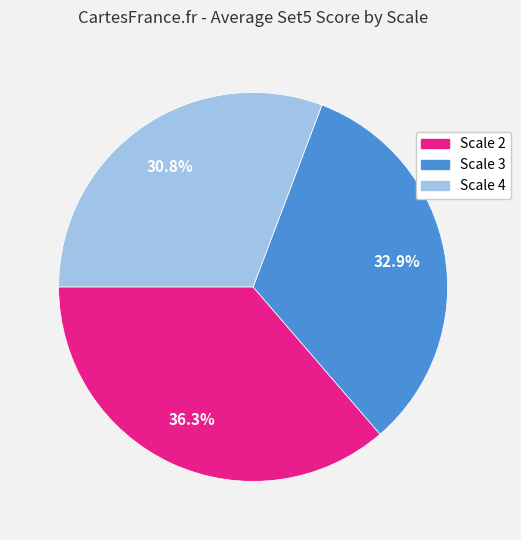

How much of the chart is everything except Scale 4?

69.2%